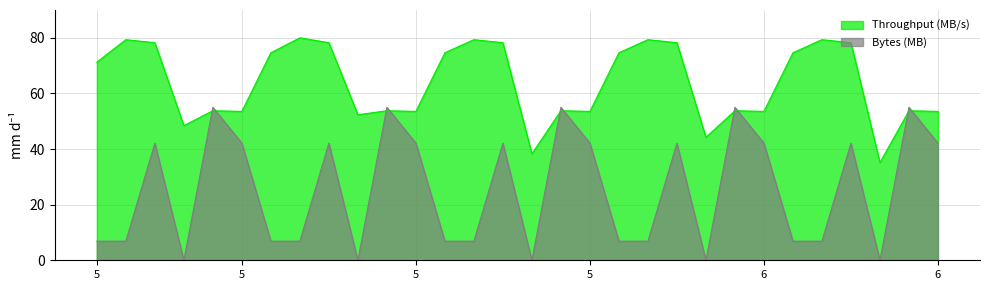

How many interior local valleys does the Throughput (MB/s) series have?

9